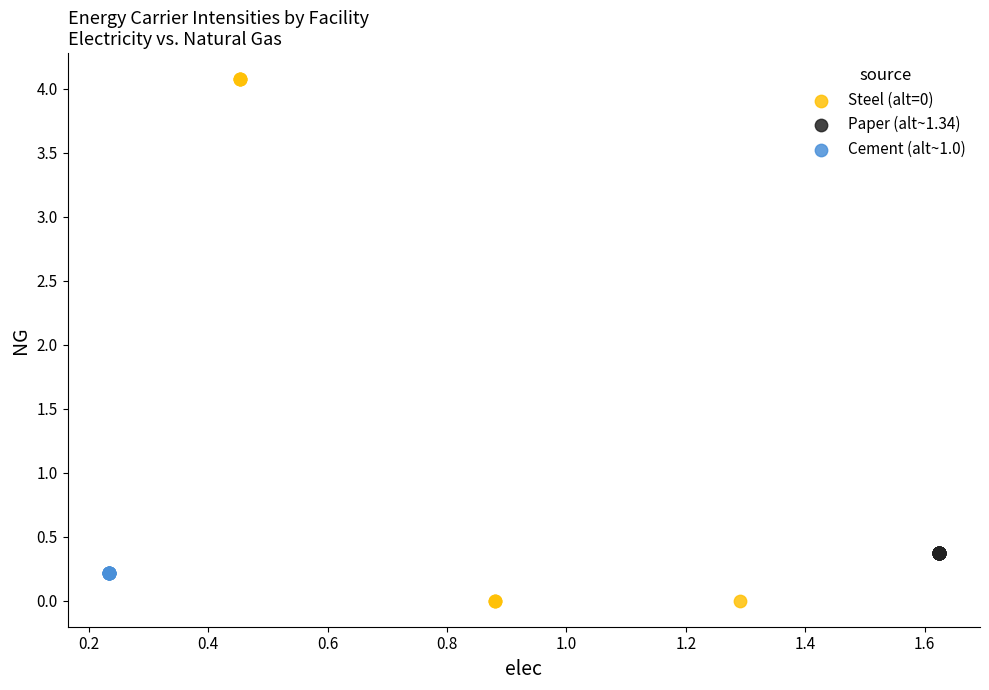

Which series reaches the maximum Y coordinate?

Steel (alt=0)